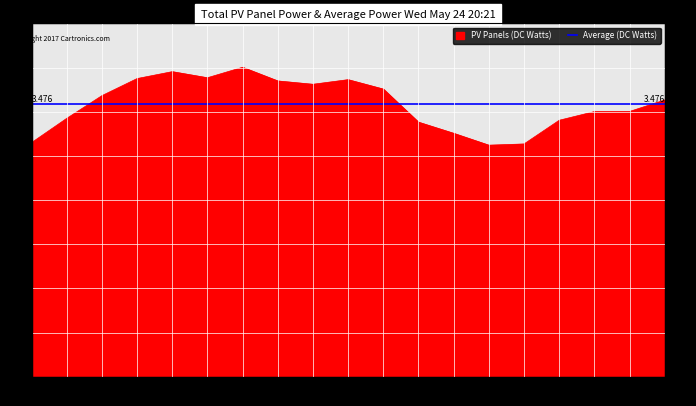

What is the minimum value shown in the chart?

2.9